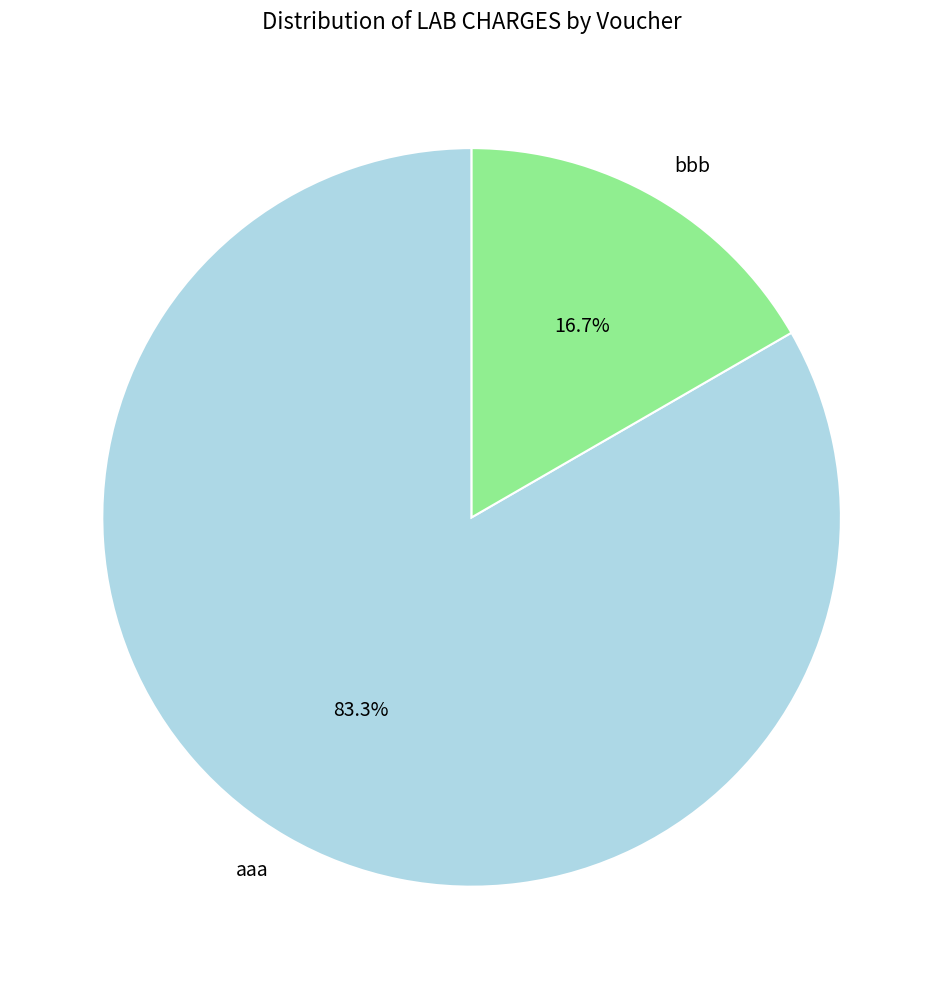

What is the ratio of the value at aaa to the value at bbb?

5.0